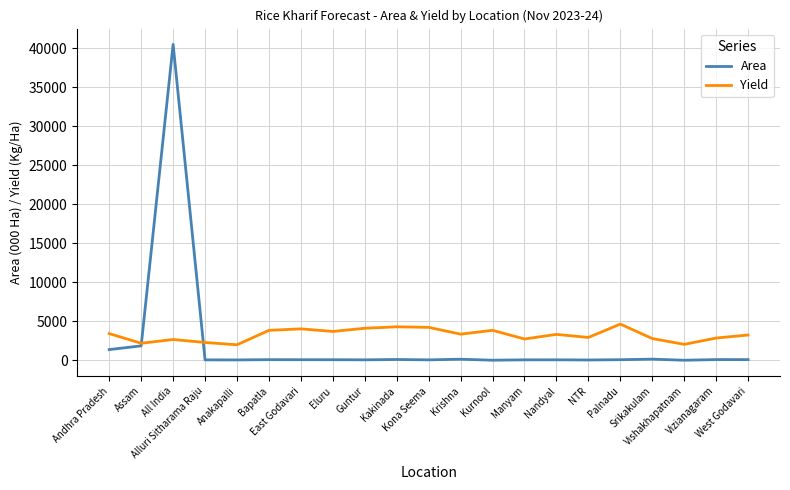

Which series has the widest spread of values?

Area